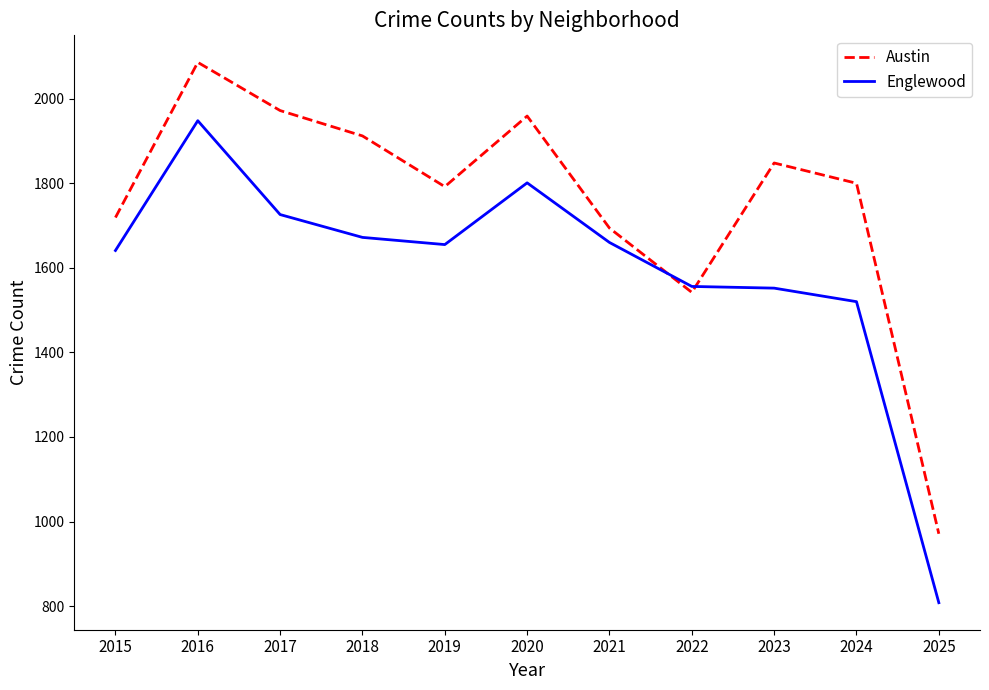

What is the total value across all series at 2016?

4034